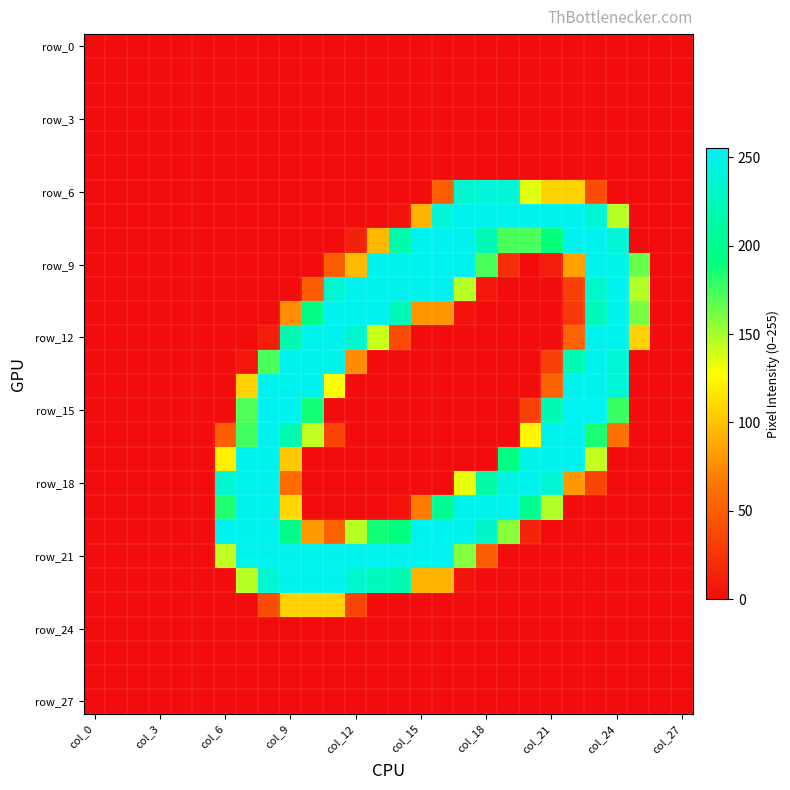

Which series has the widest spread of values?

row_15